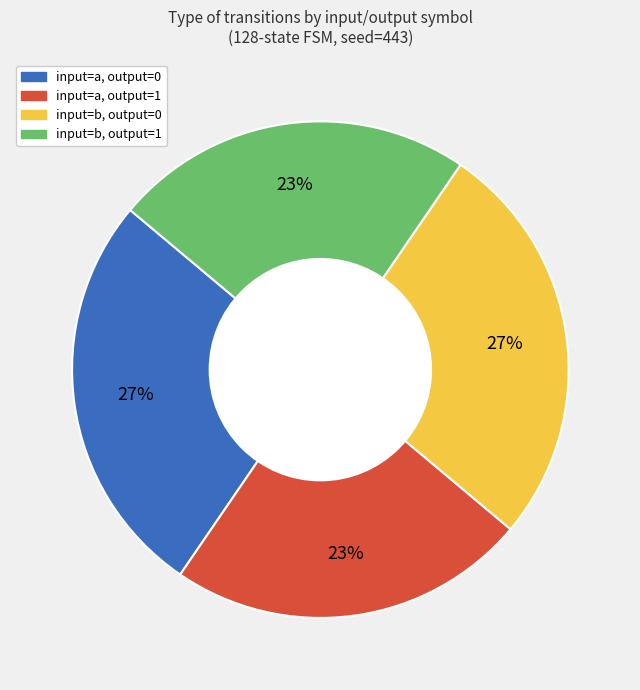

Does any single category account for the majority?

No